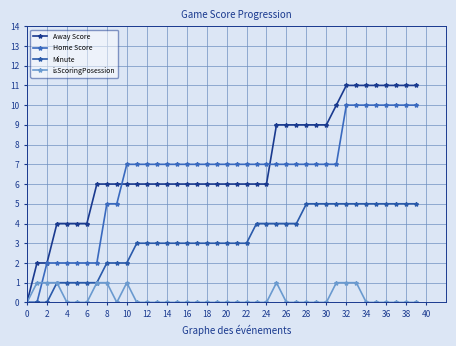

What is the label of the 23rd point from the left?

22